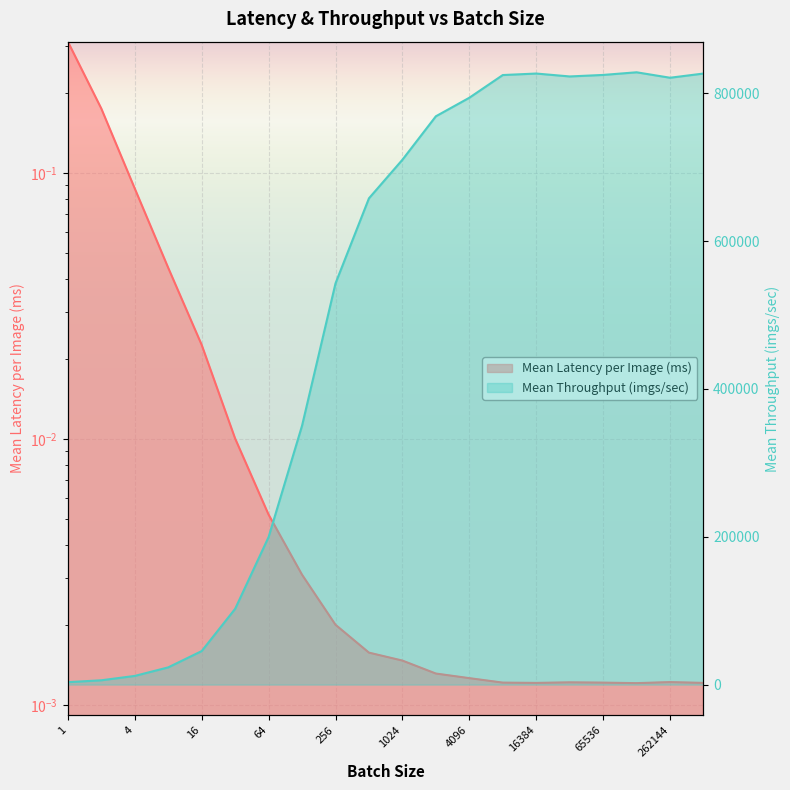

Where is the first local minimum for Mean Throughput (imgs/sec)?

32768